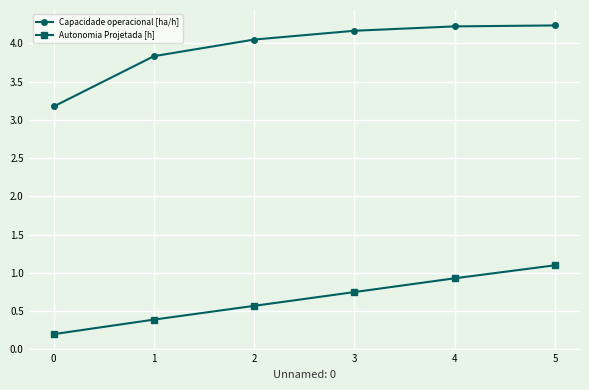

True or false: Capacidade operacional [ha/h] has a value of 3.8 at 1.

True